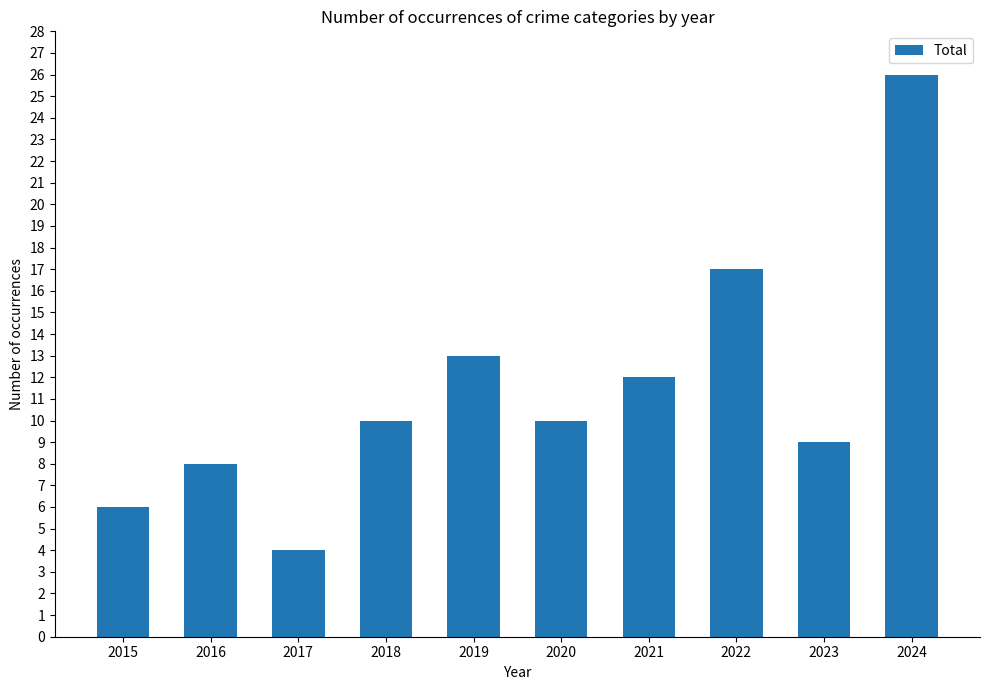

What is the value of the 4th bar from the left?

10